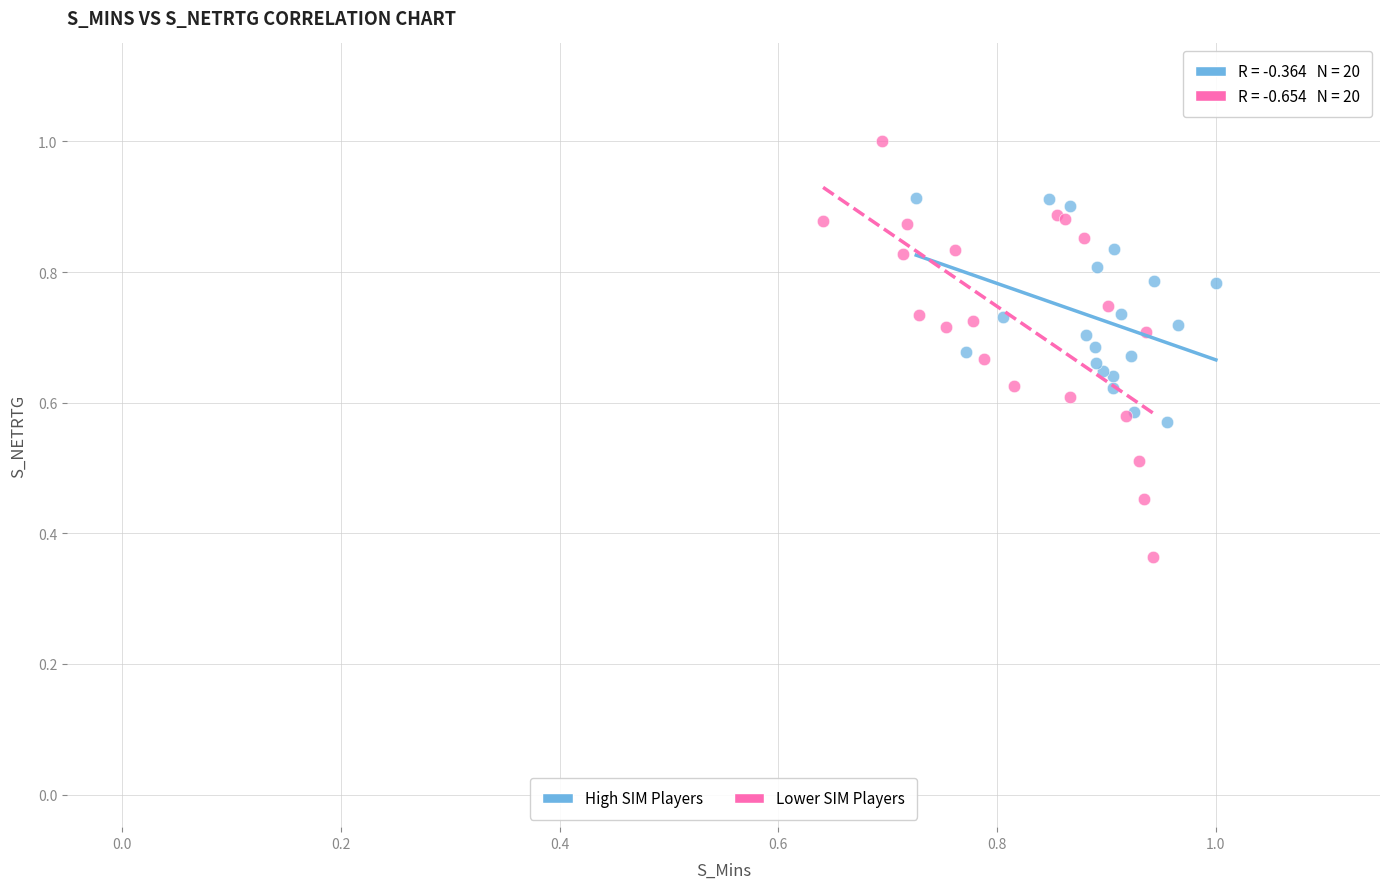

Which series contains the lowest Y value?

Lower SIM Players